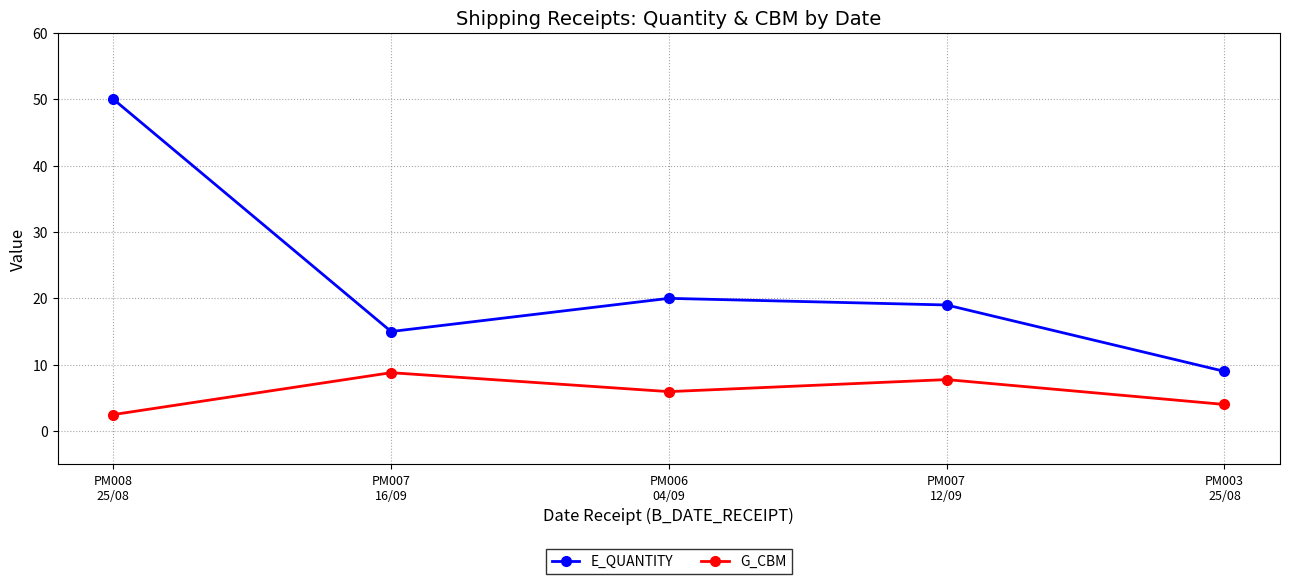

Is it true that E_QUANTITY equals 7.6 at PM007
16/09?

False